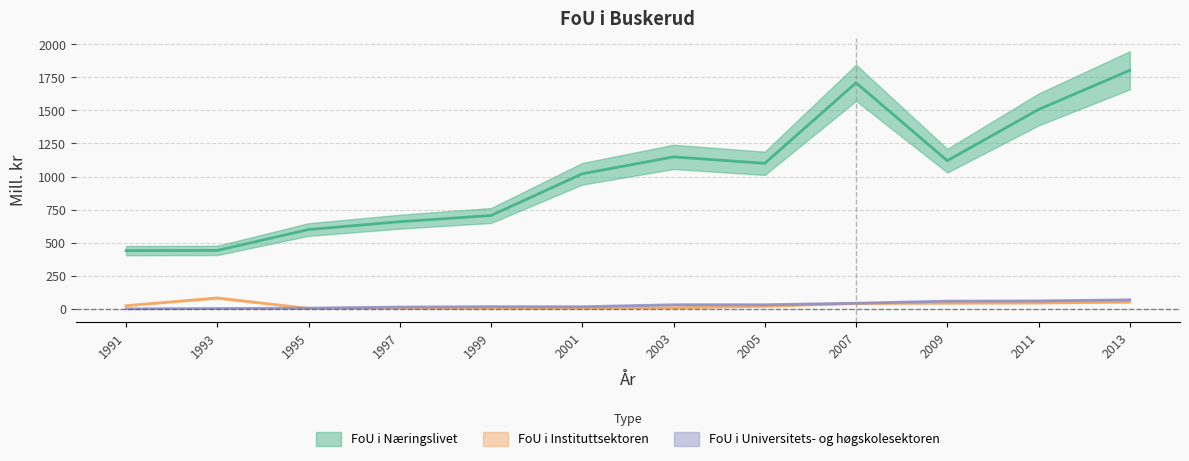

Where is FoU i Universitets- og høgskolesektoren nearest to the value 34?

2005